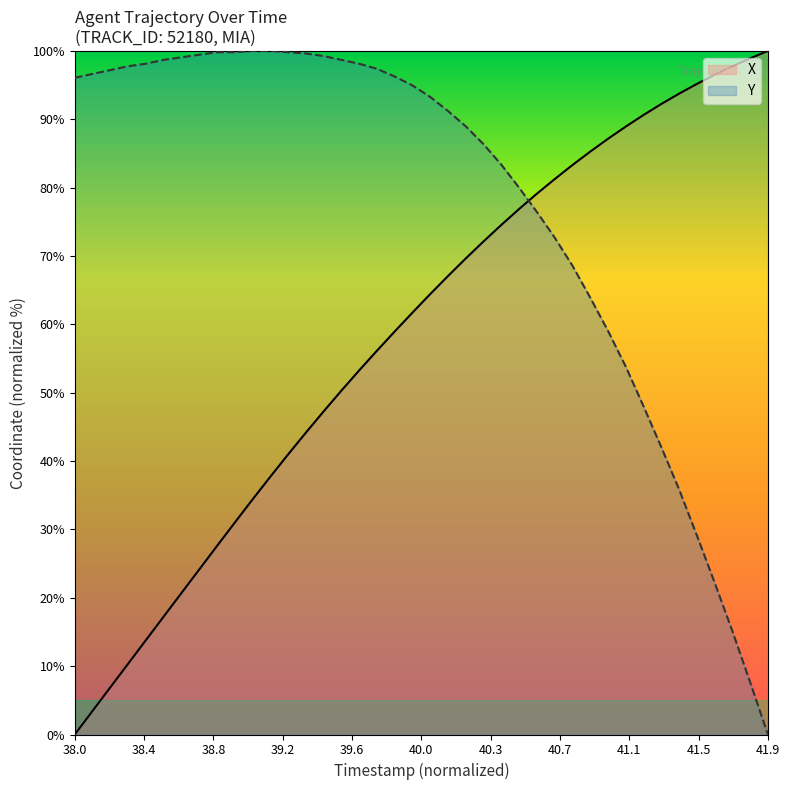

What is the highest value of the X series?

100.0